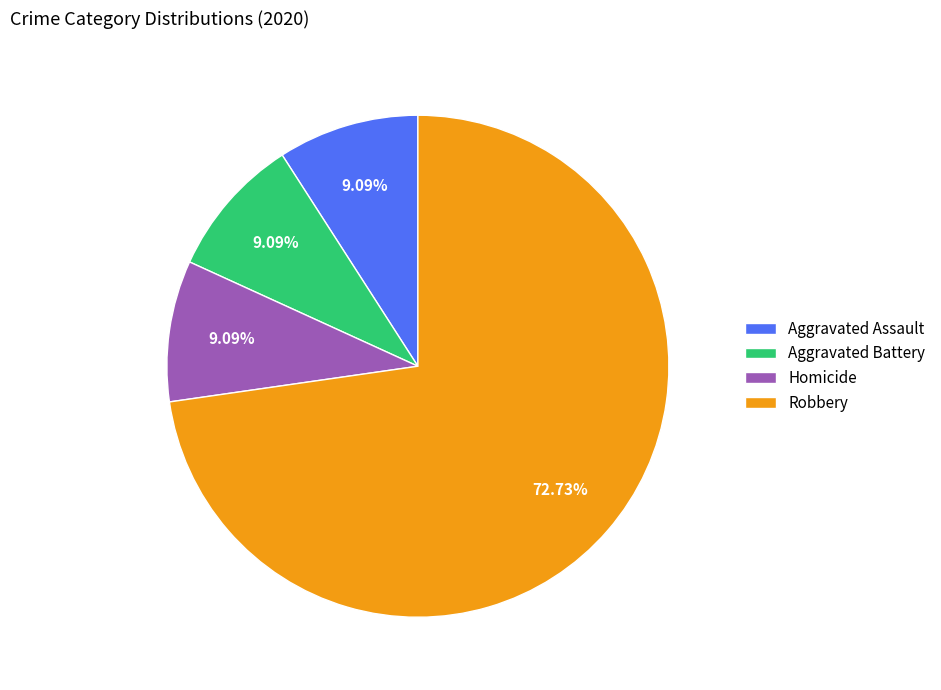

Is it true that Aggravated Assault is 22% of the pie?

False